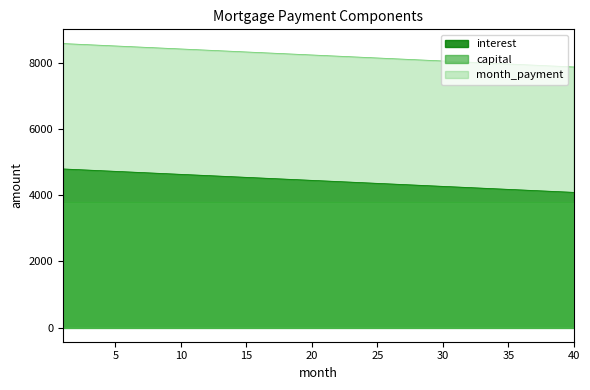

At 10, list the series in order from largest to smallest.

month_payment, interest, capital